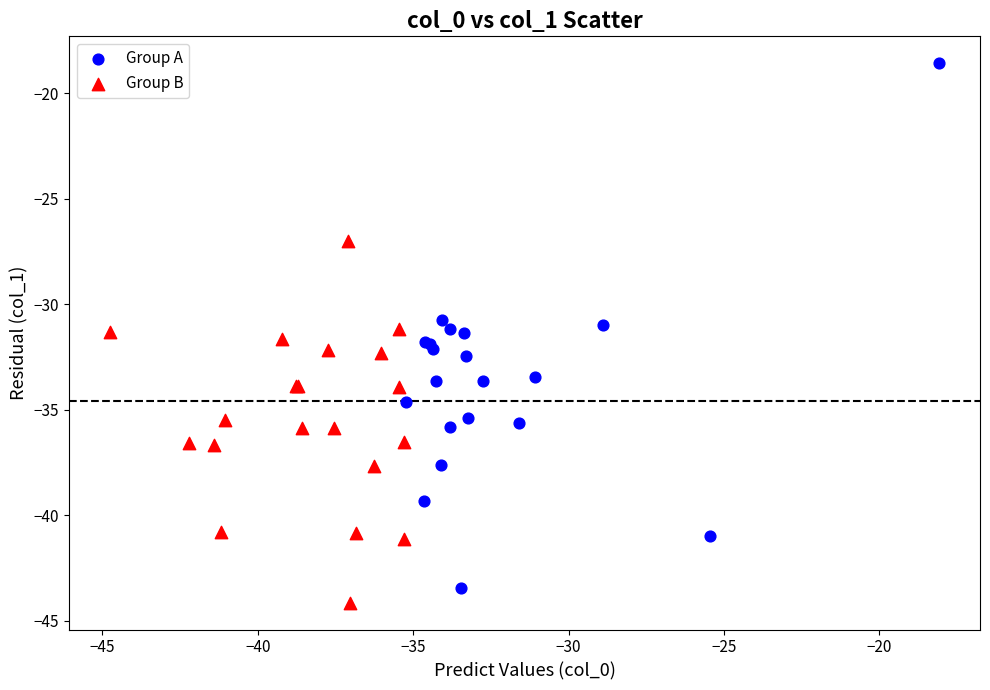

Which series has the widest spread of Y values?

Group A